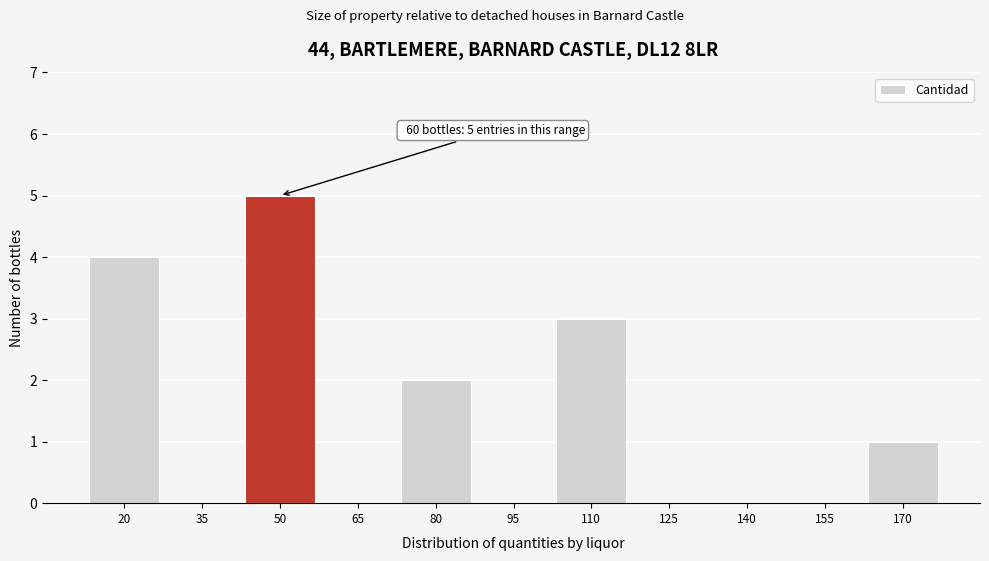

Reading right to left, extract all data points from this chart.

170=1	155=0	140=0	125=0	110=3	95=0	80=2	65=0	50=5	35=0	20=4